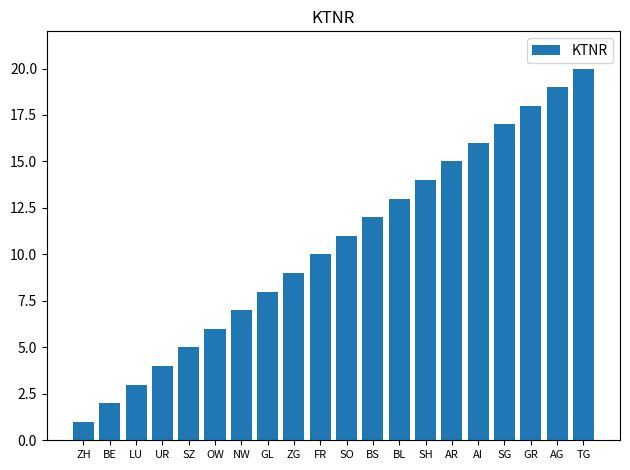

What is the difference between the values at LU and ZG?

6